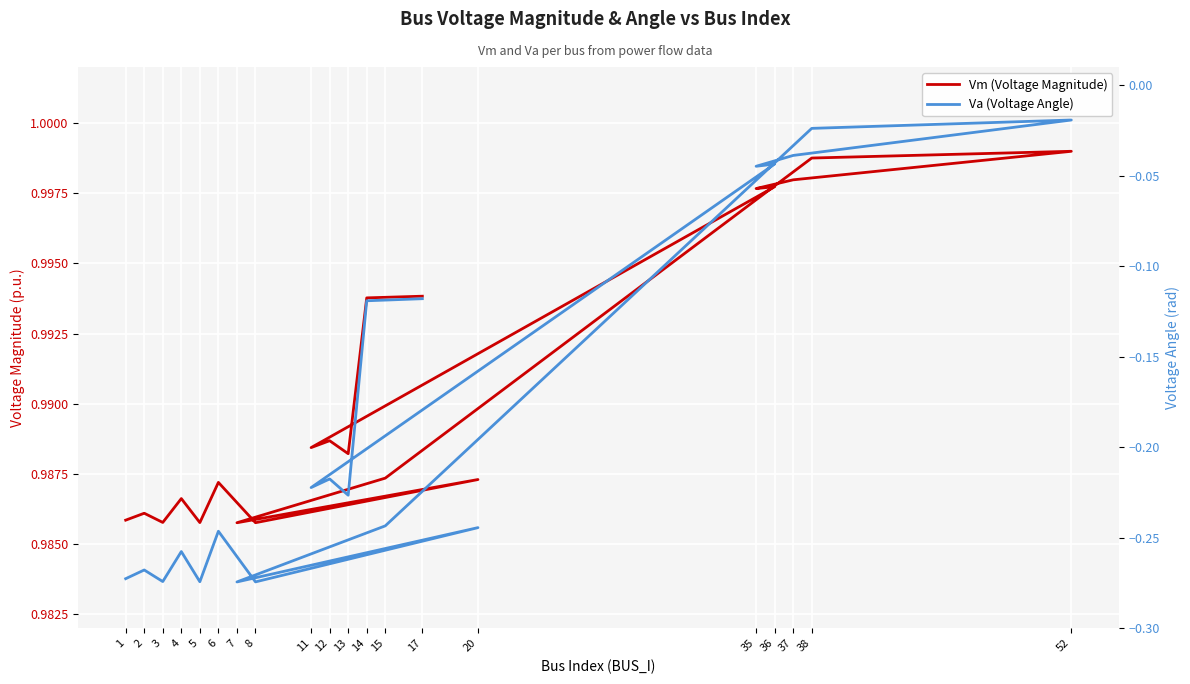

Reading left to right, extract all data points from this chart.

Vm (Voltage Magnitude): 1.0	1.0	1.0	1.0	1.0	1.0	1.0	1.0	1.0	1.0	1.0	1.0	1.0	1.0	1.0	1.0	1.0	1.0	1.0	1.0
Va (Voltage Angle): -0.3	-0.3	-0.3	-0.3	-0.3	-0.2	-0.3	-0.2	-0.3	-0.2	-0.0	-0.0	-0.0	-0.0	-0.0	-0.2	-0.2	-0.2	-0.1	-0.1